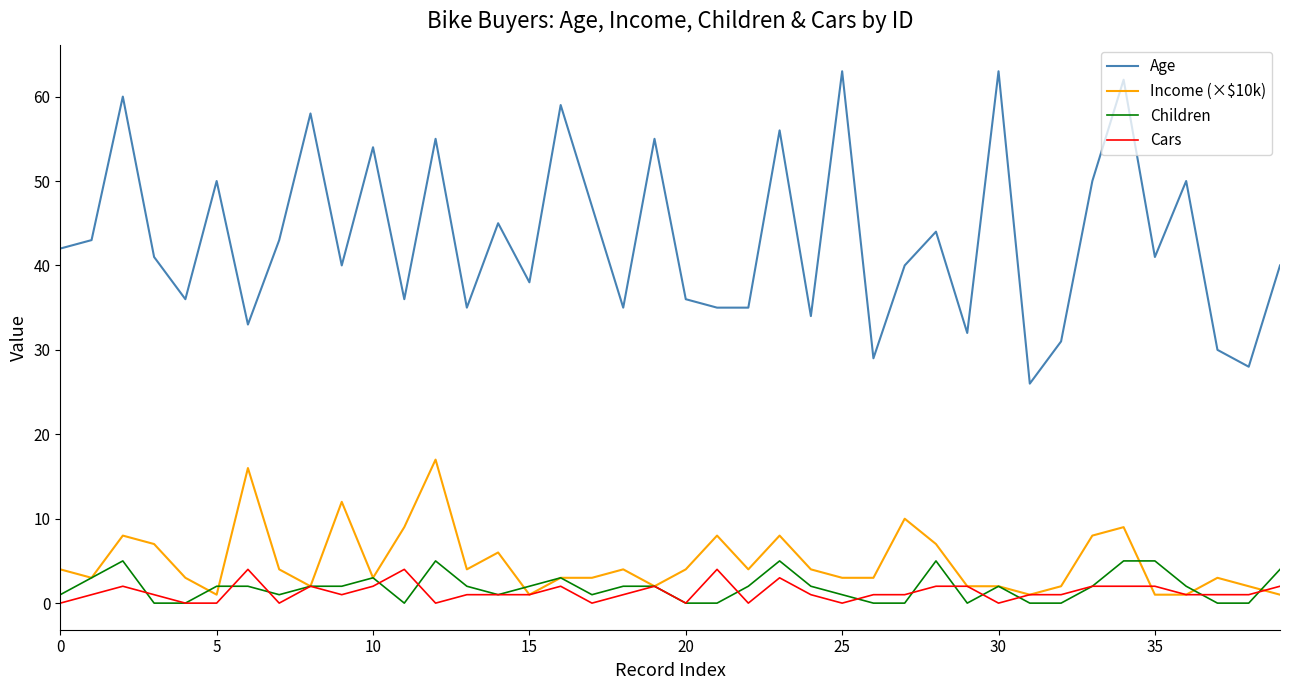

Which series has the widest spread of values?

Age